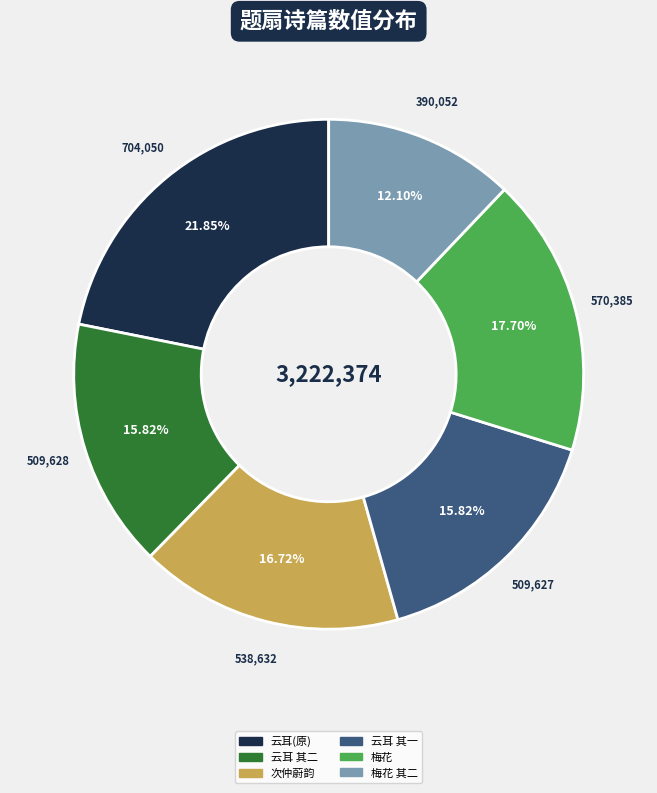

Do 云耳(原) and 梅花 together represent more than half of the pie?

No